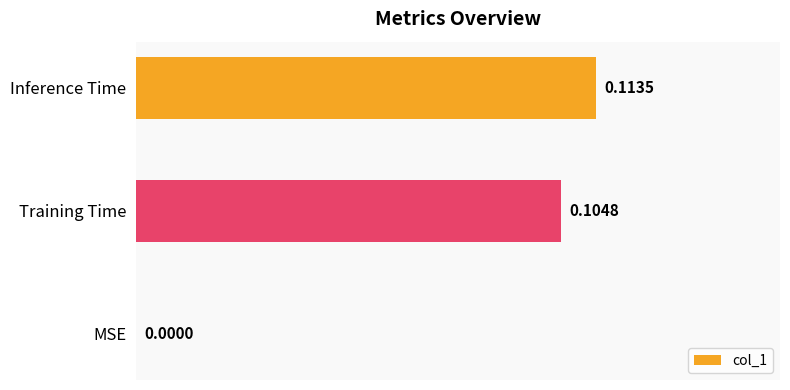

Which label corresponds to the largest value in the chart?

Inference Time